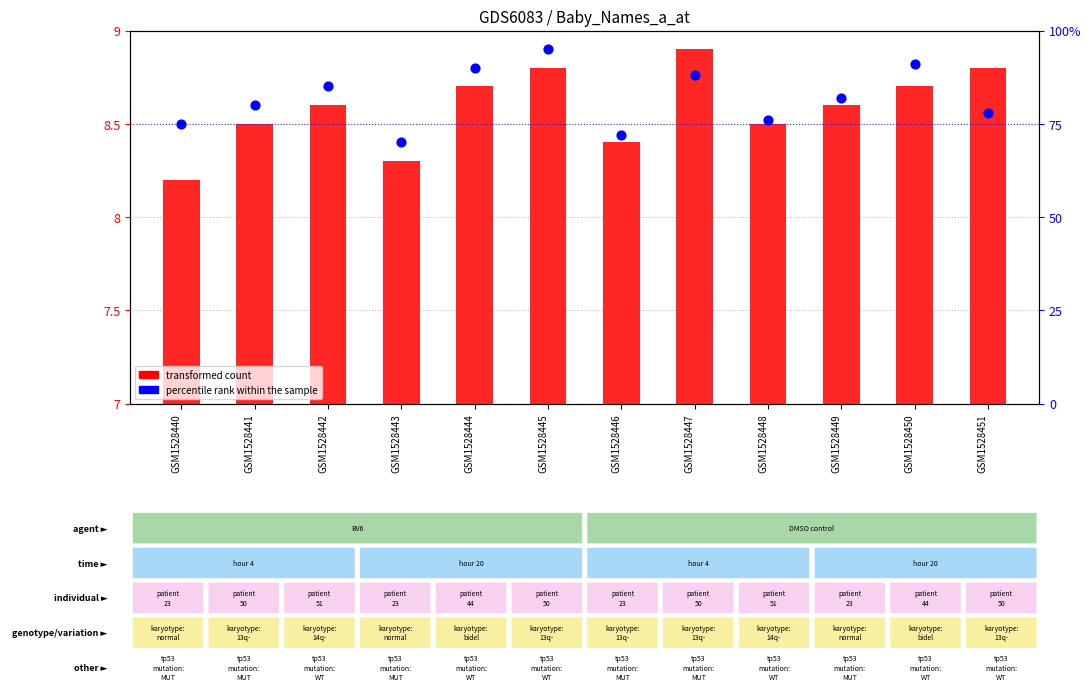

Which series contains the lowest Y value?

transformed count